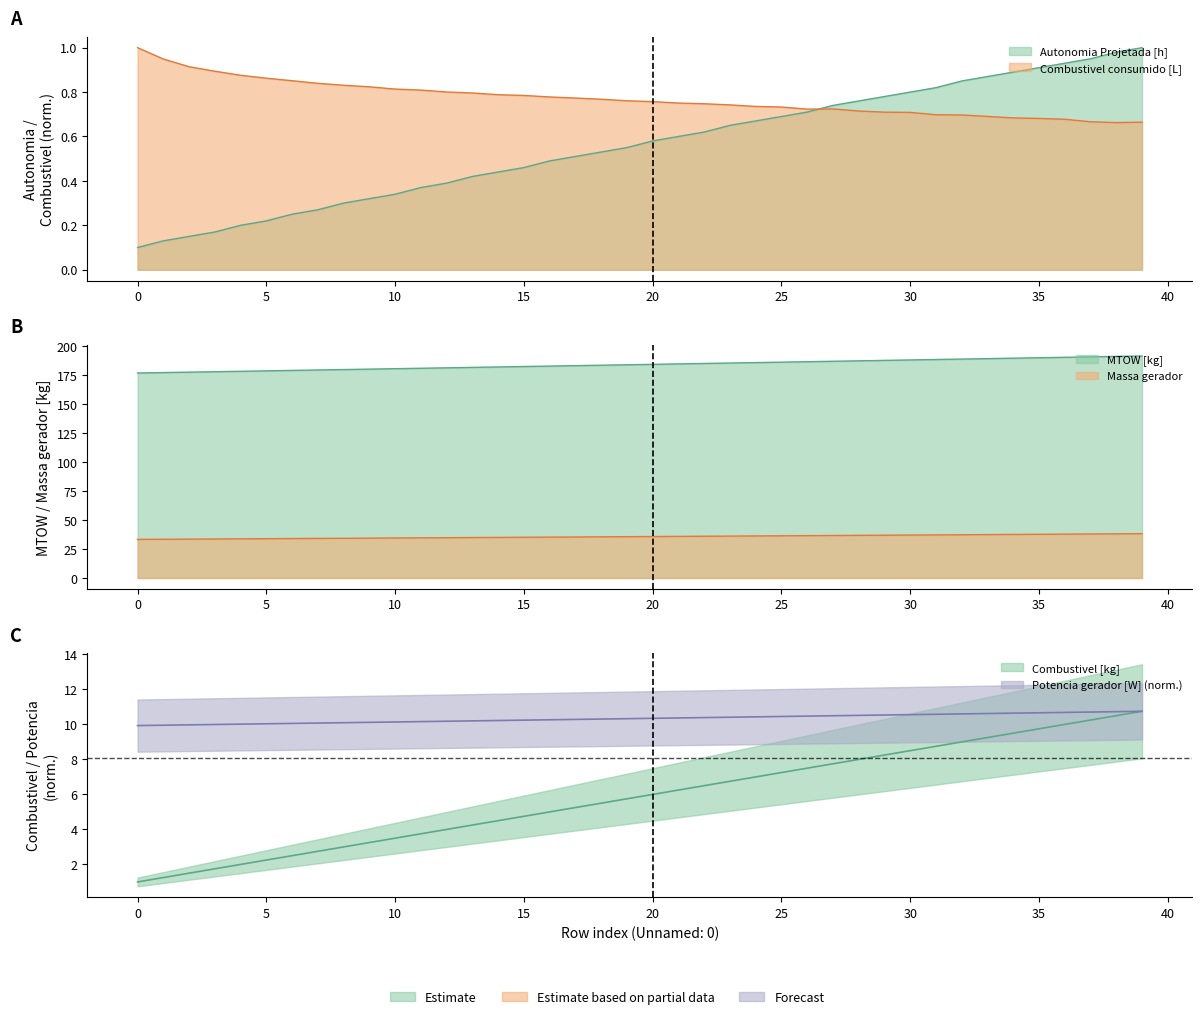

True or false: Autonomia Projetada [h] has a value of 0.1 at 7.

False